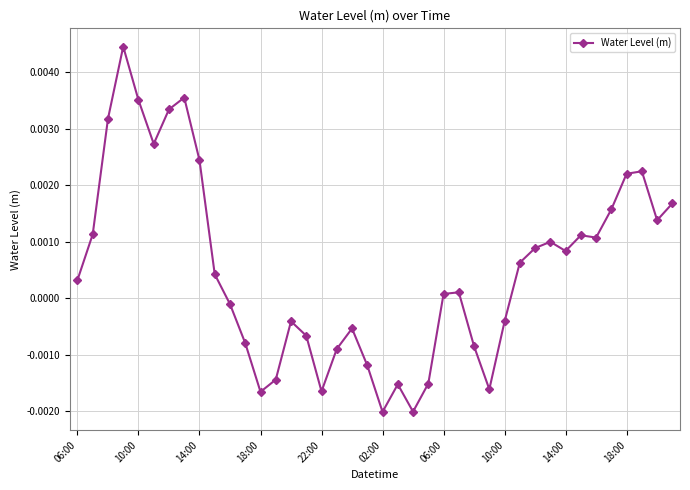

True or false: the data has more than 2 interior local peaks.

True